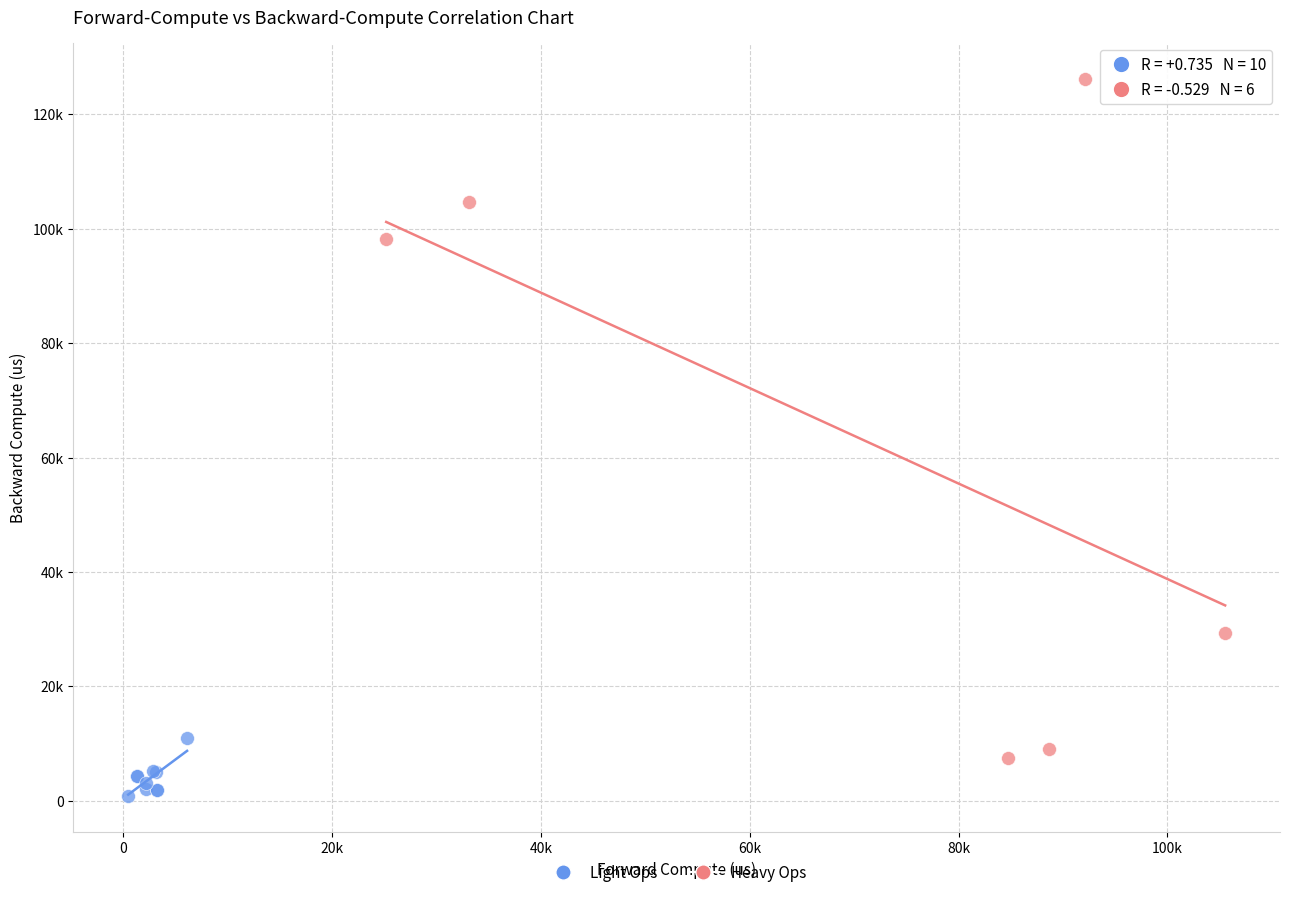

Which series has the widest spread of Y values?

Heavy Ops